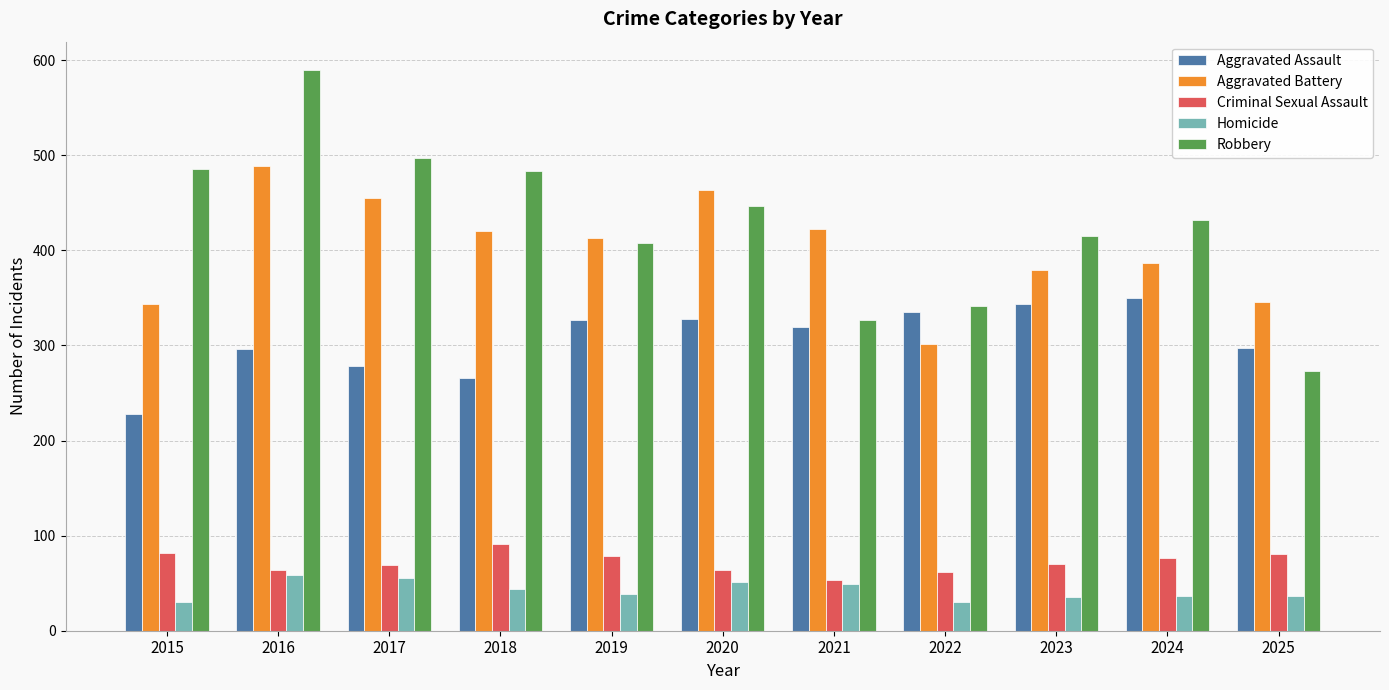

Are the bars grouped side by side (vs. stacked)?

Yes